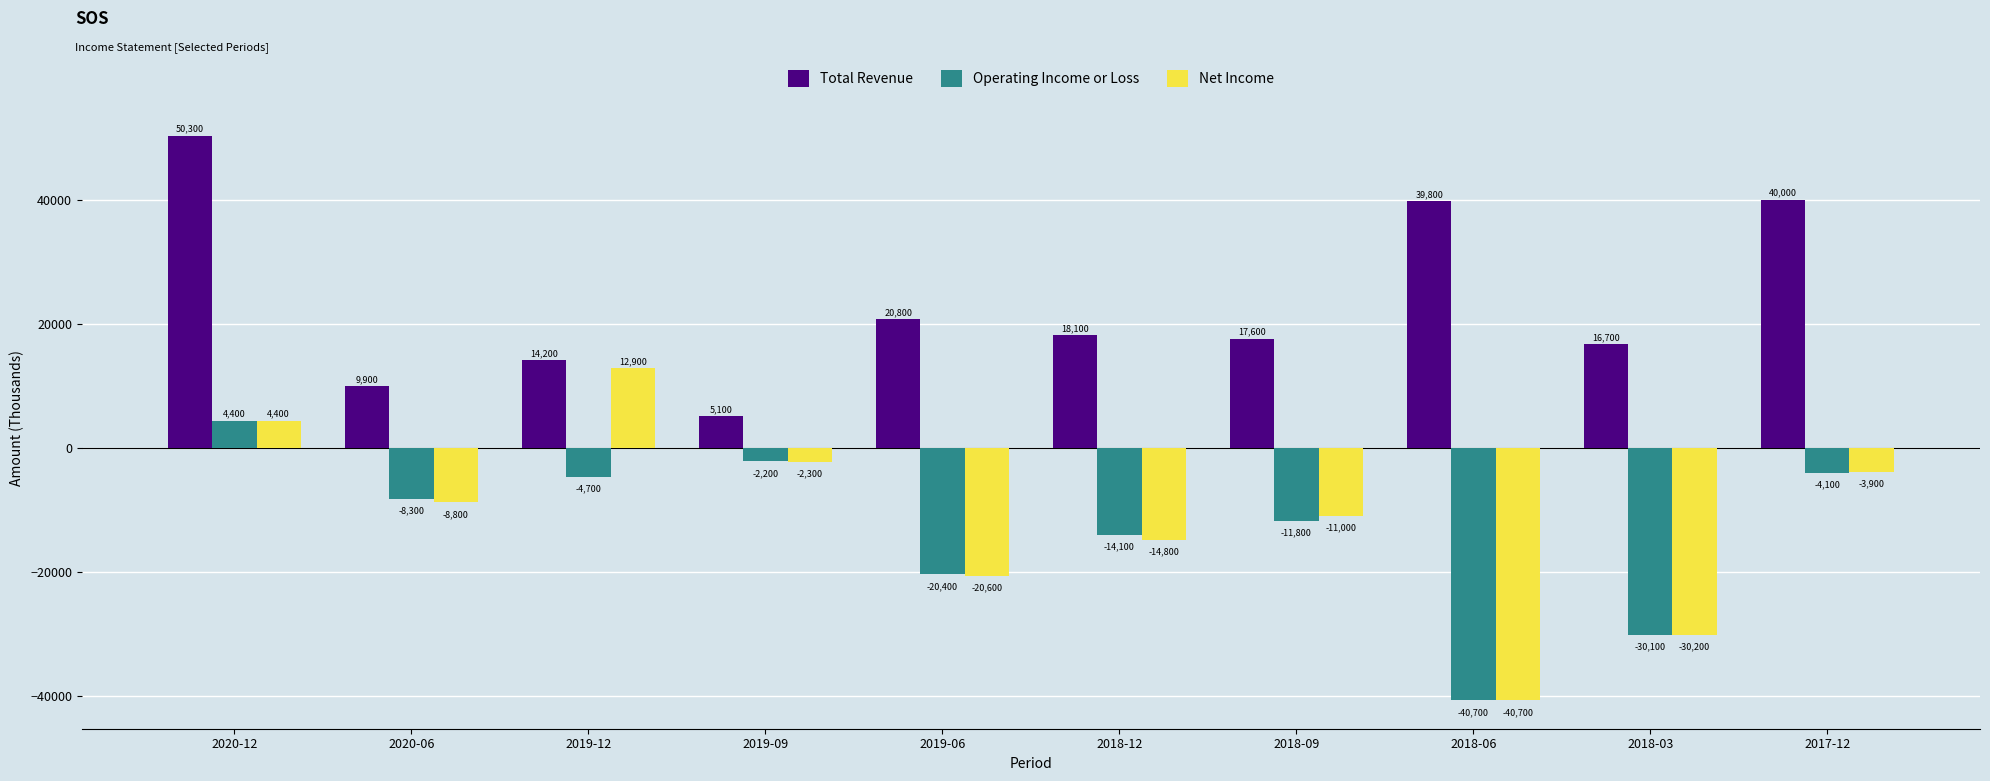

At which category is the sum across all series the highest?

2020-12